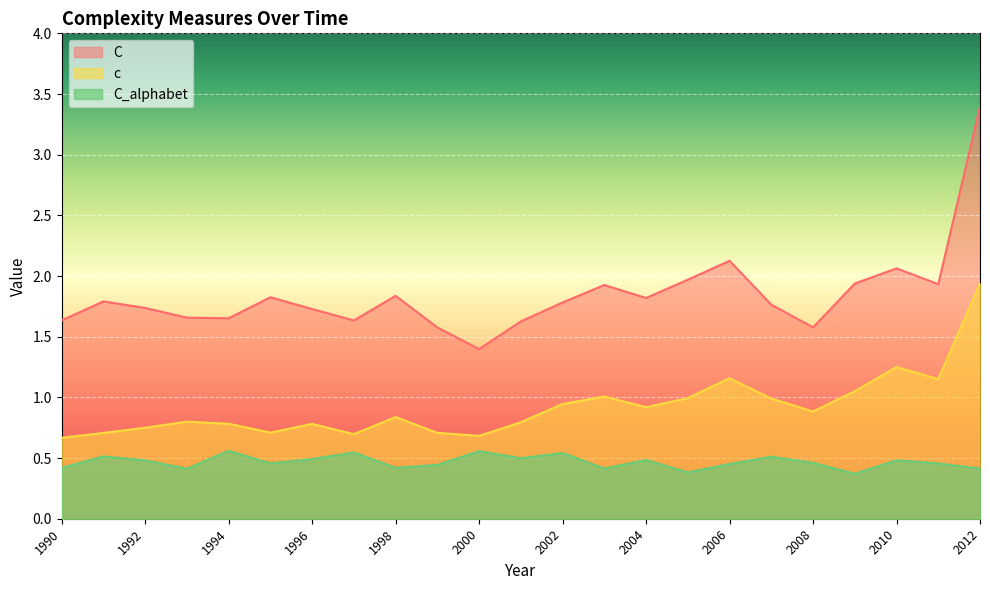

Which has a higher value, 2009 or 2008?

2009